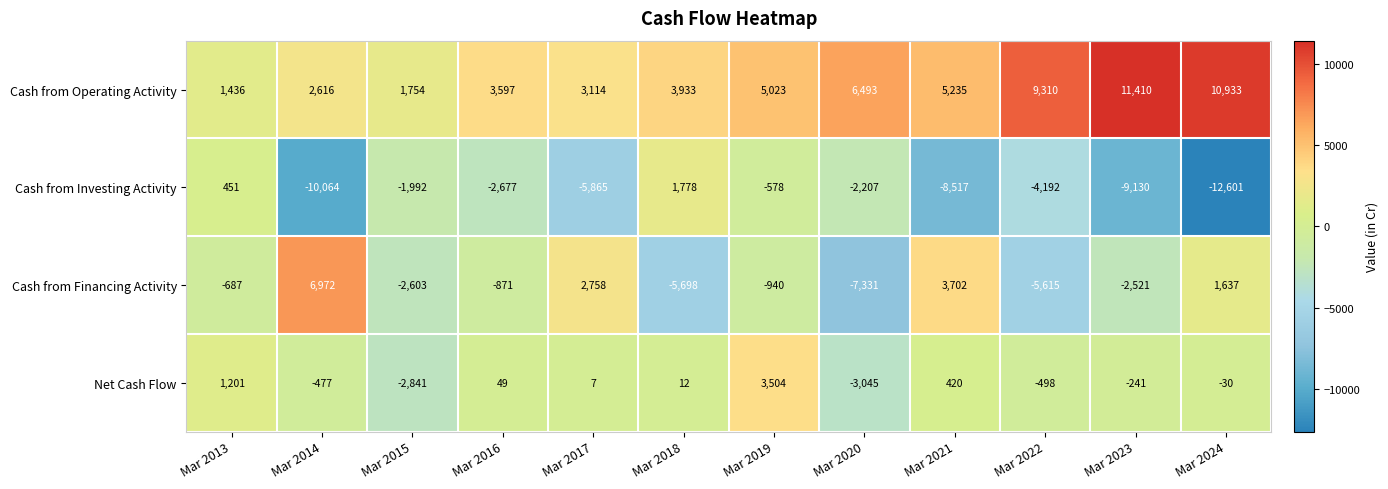

How many data points in Cash from Operating Activity are less than 5023?

6